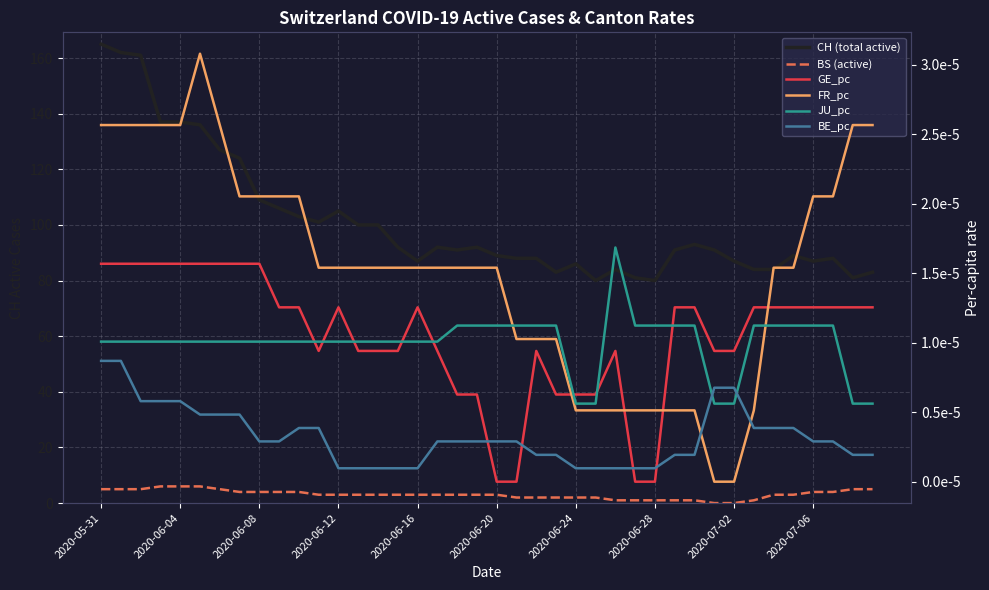

Reading left to right, list all the values displayed in this chart.

CH (total active): 165.0	162.0	161.0	137.0	137.0	136.0	127.0	124.0	109.0	106.0	103.0	101.0	105.0	100.0	100.0	92.0	87.0	92.0	91.0	92.0	89.0	88.0	88.0	83.0	86.0	80.0	84.0	81.0	80.0	91.0	93.0	91.0	87.0	84.0	84.0	89.0	87.0	88.0	81.0	83.0
BS (active): 5.0	5.0	5.0	6.0	6.0	6.0	5.0	4.0	4.0	4.0	4.0	3.0	3.0	3.0	3.0	3.0	3.0	3.0	3.0	3.0	3.0	2.0	2.0	2.0	2.0	2.0	1.0	1.0	1.0	1.0	1.0	0.0	0.0	1.0	3.0	3.0	4.0	4.0	5.0	5.0
GE_pc: 0.0	0.0	0.0	0.0	0.0	0.0	0.0	0.0	0.0	0.0	0.0	0.0	0.0	0.0	0.0	0.0	0.0	0.0	0.0	0.0	0.0	0.0	0.0	0.0	0.0	0.0	0.0	0.0	0.0	0.0	0.0	0.0	0.0	0.0	0.0	0.0	0.0	0.0	0.0	0.0
FR_pc: 0.0	0.0	0.0	0.0	0.0	0.0	0.0	0.0	0.0	0.0	0.0	0.0	0.0	0.0	0.0	0.0	0.0	0.0	0.0	0.0	0.0	0.0	0.0	0.0	0.0	0.0	0.0	0.0	0.0	0.0	0.0	0.0	0.0	0.0	0.0	0.0	0.0	0.0	0.0	0.0
JU_pc: 0.0	0.0	0.0	0.0	0.0	0.0	0.0	0.0	0.0	0.0	0.0	0.0	0.0	0.0	0.0	0.0	0.0	0.0	0.0	0.0	0.0	0.0	0.0	0.0	0.0	0.0	0.0	0.0	0.0	0.0	0.0	0.0	0.0	0.0	0.0	0.0	0.0	0.0	0.0	0.0
BE_pc: 0.0	0.0	0.0	0.0	0.0	0.0	0.0	0.0	0.0	0.0	0.0	0.0	0.0	0.0	0.0	0.0	0.0	0.0	0.0	0.0	0.0	0.0	0.0	0.0	0.0	0.0	0.0	0.0	0.0	0.0	0.0	0.0	0.0	0.0	0.0	0.0	0.0	0.0	0.0	0.0